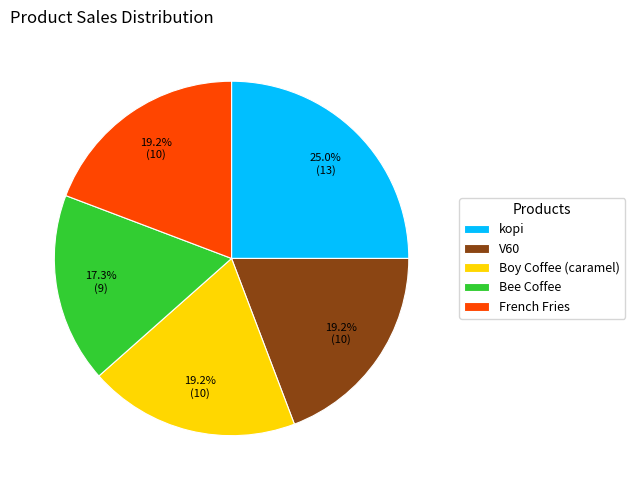

True or false: Bee Coffee accounts for 28% of the total.

False